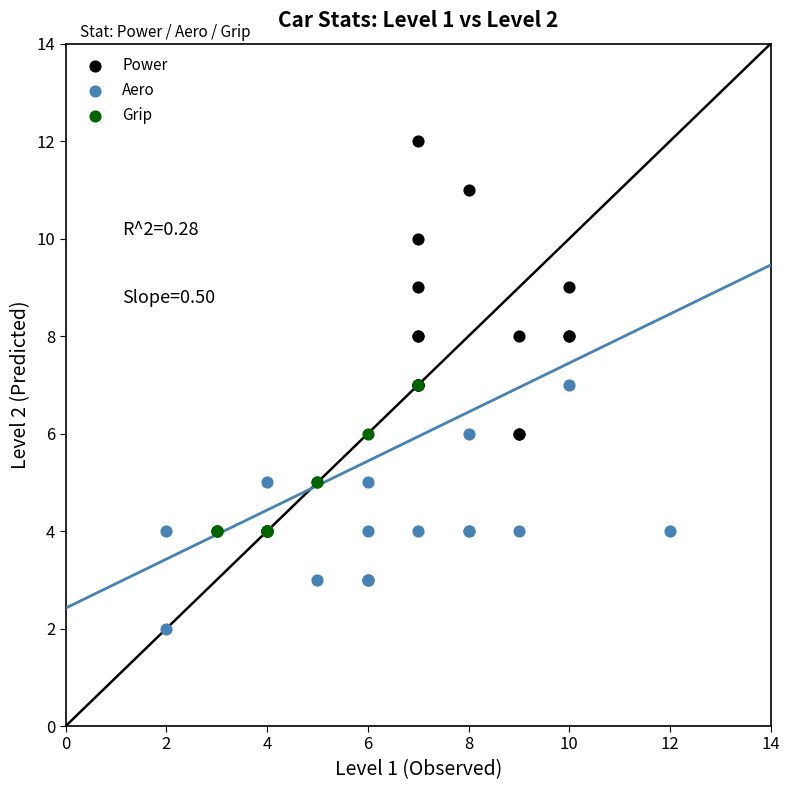

Which series reaches the maximum Y coordinate?

Power